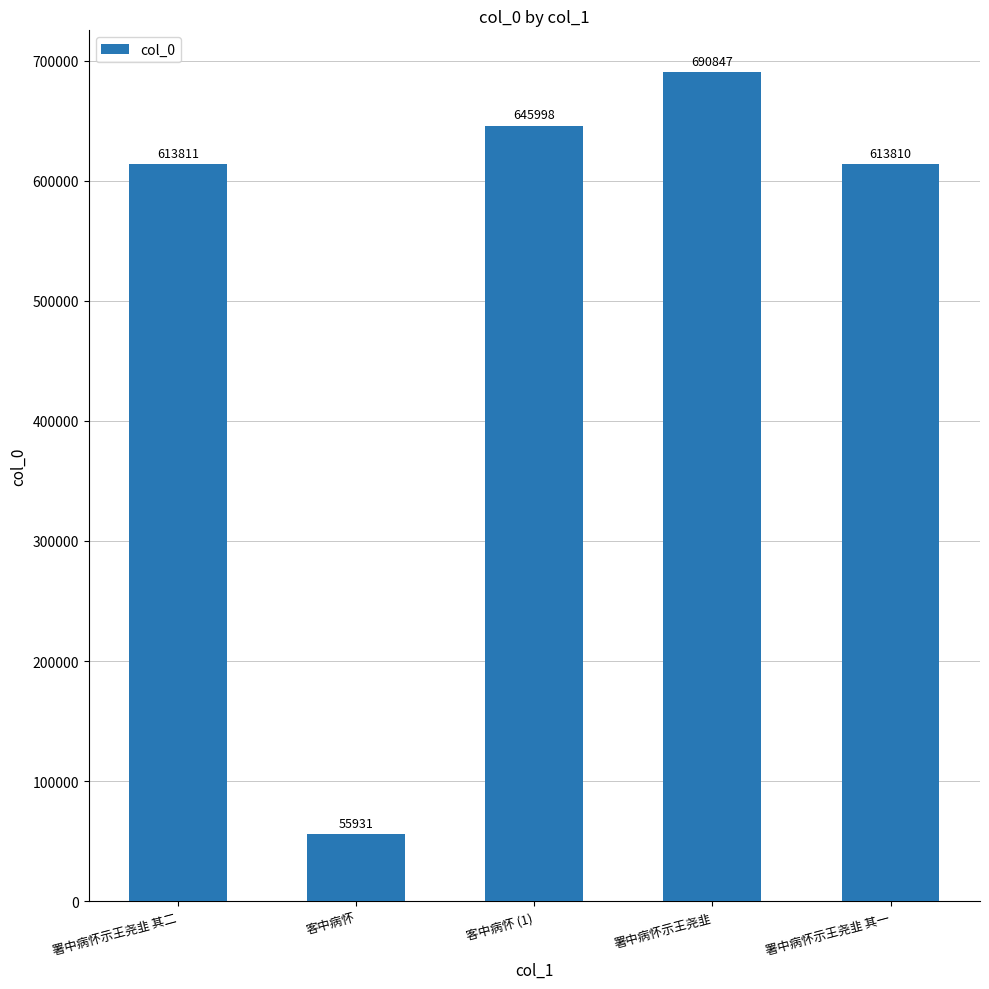

What position from the right is 署中病怀示王尧韭 其二?

5